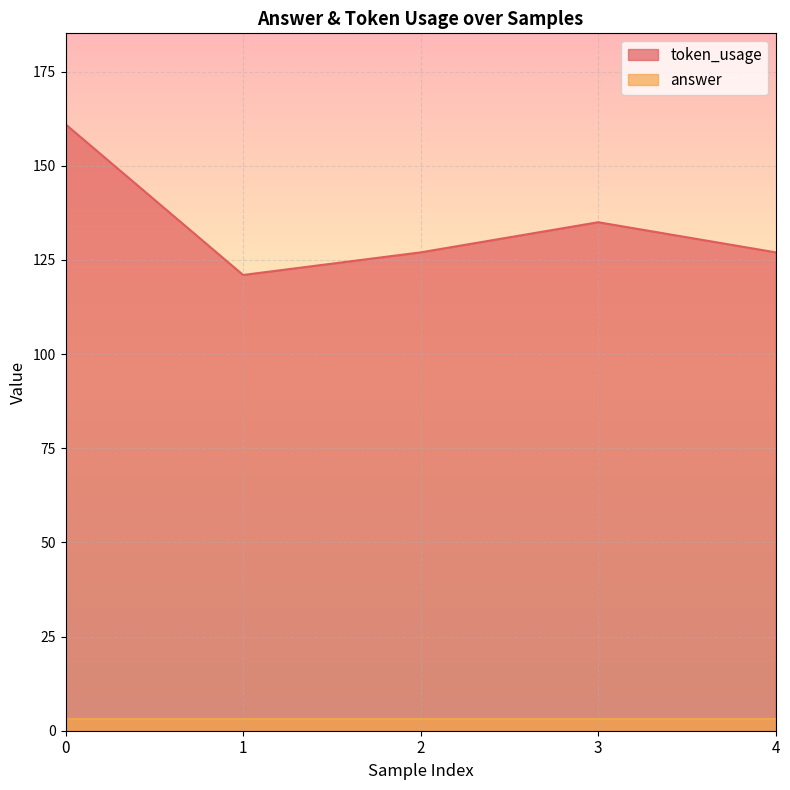

Where is the data nearest to the value 141?

3